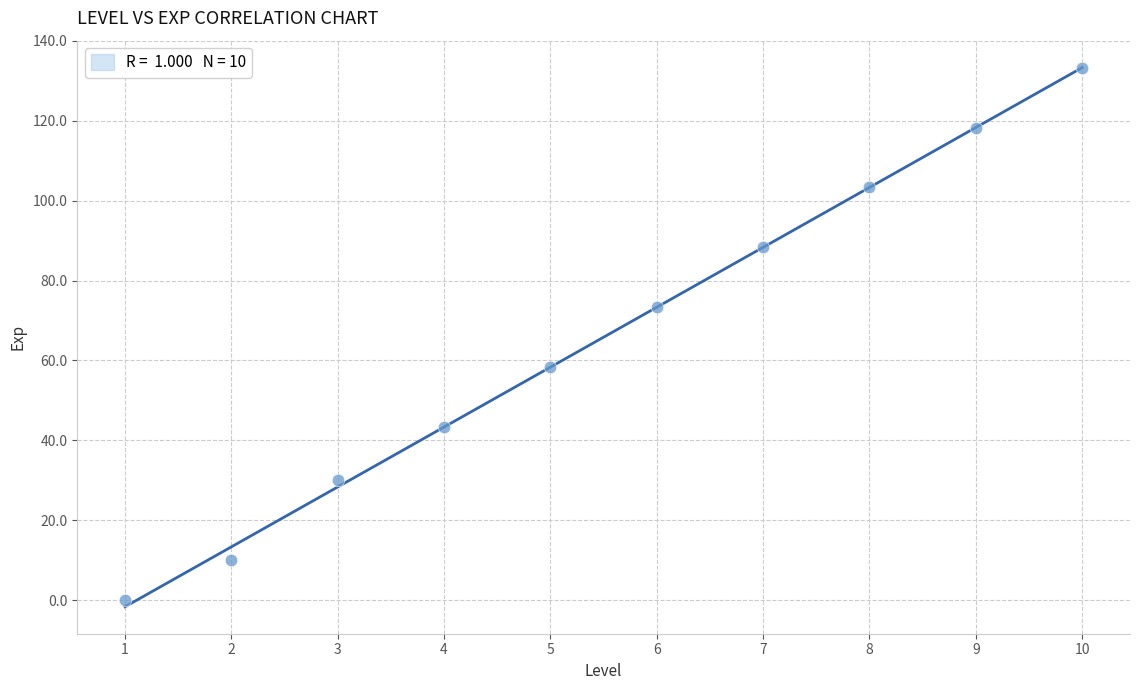

What is the average Y value?

65.8